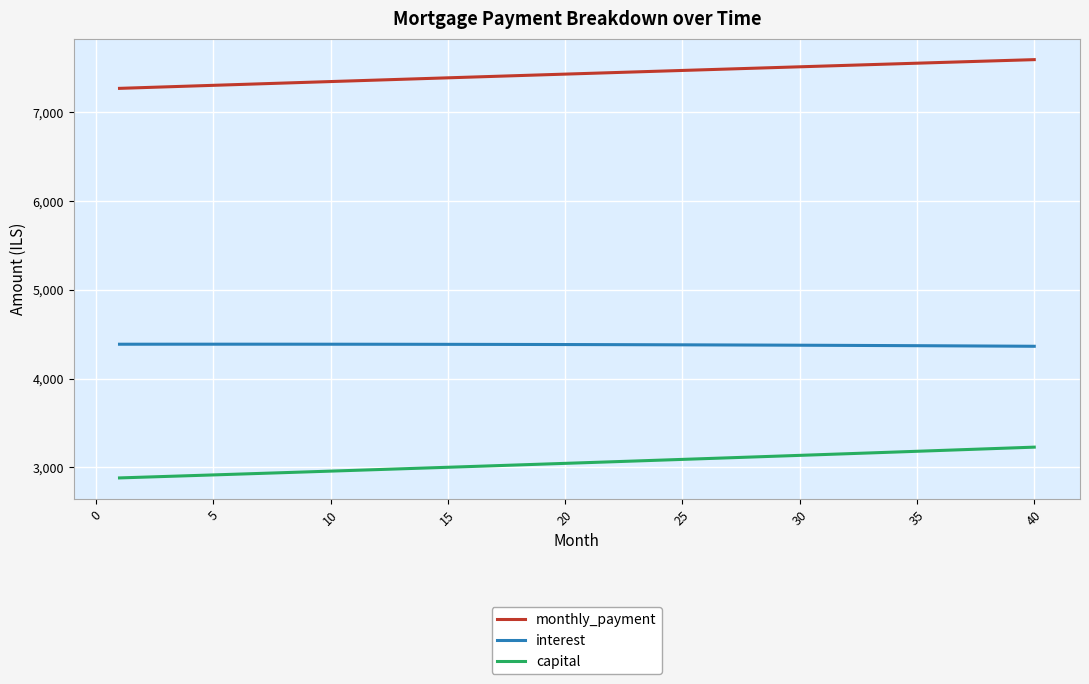

List the series in order of their peak value, lowest first.

capital, interest, monthly_payment